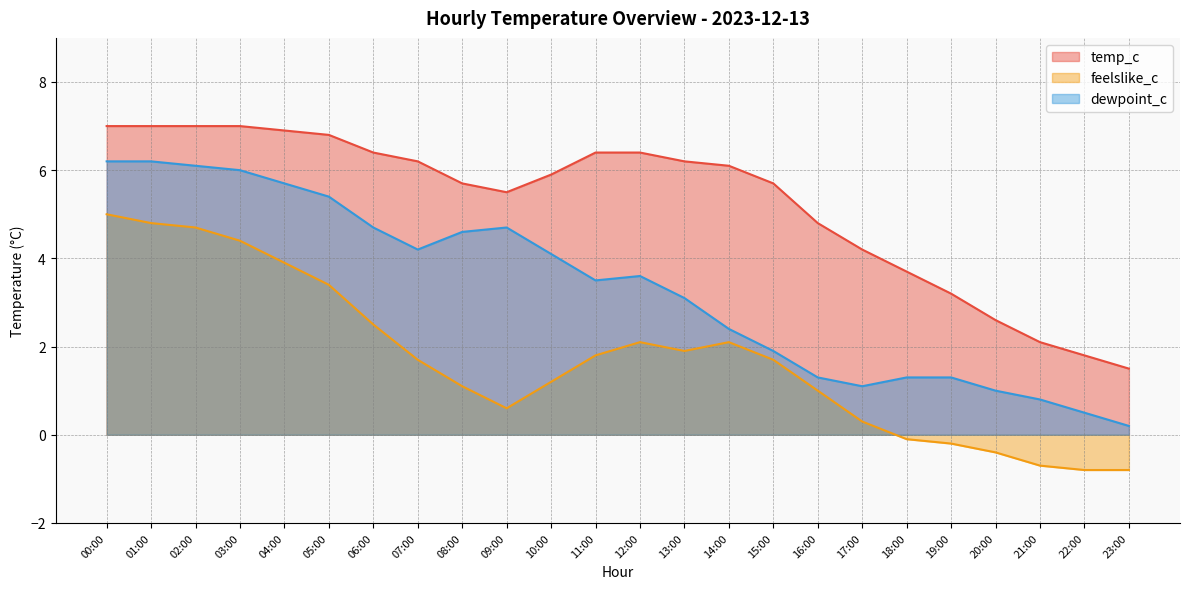

List the series in order of their overall mean, highest first.

temp_c, dewpoint_c, feelslike_c